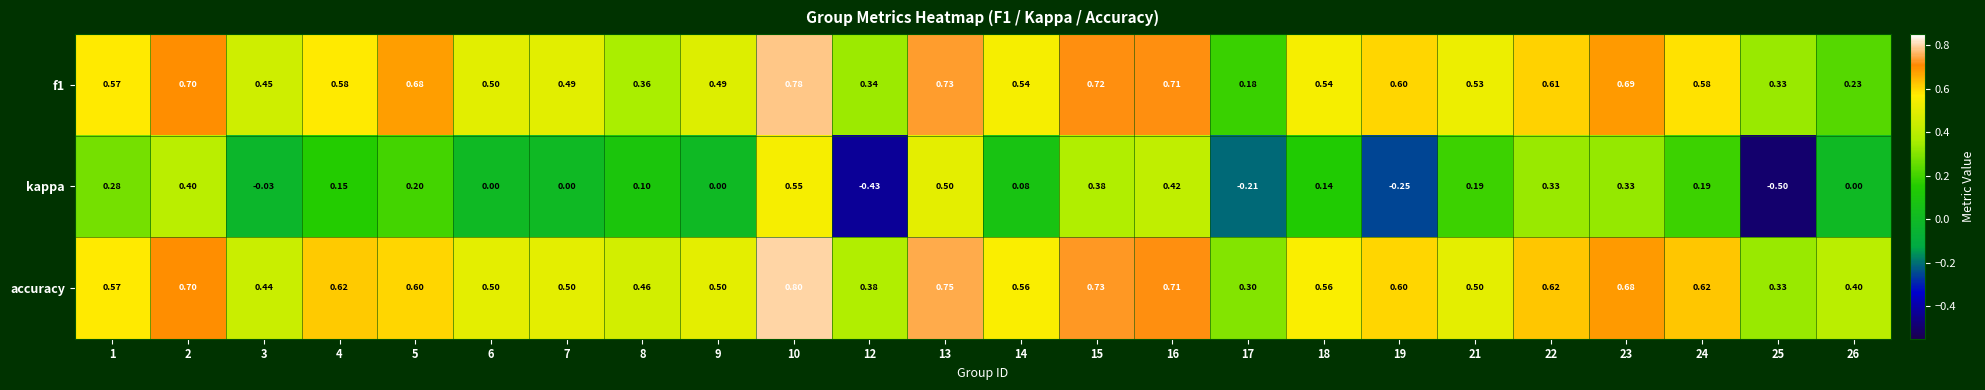

Is the value of kappa at 17 greater than the value of accuracy at 4?

No